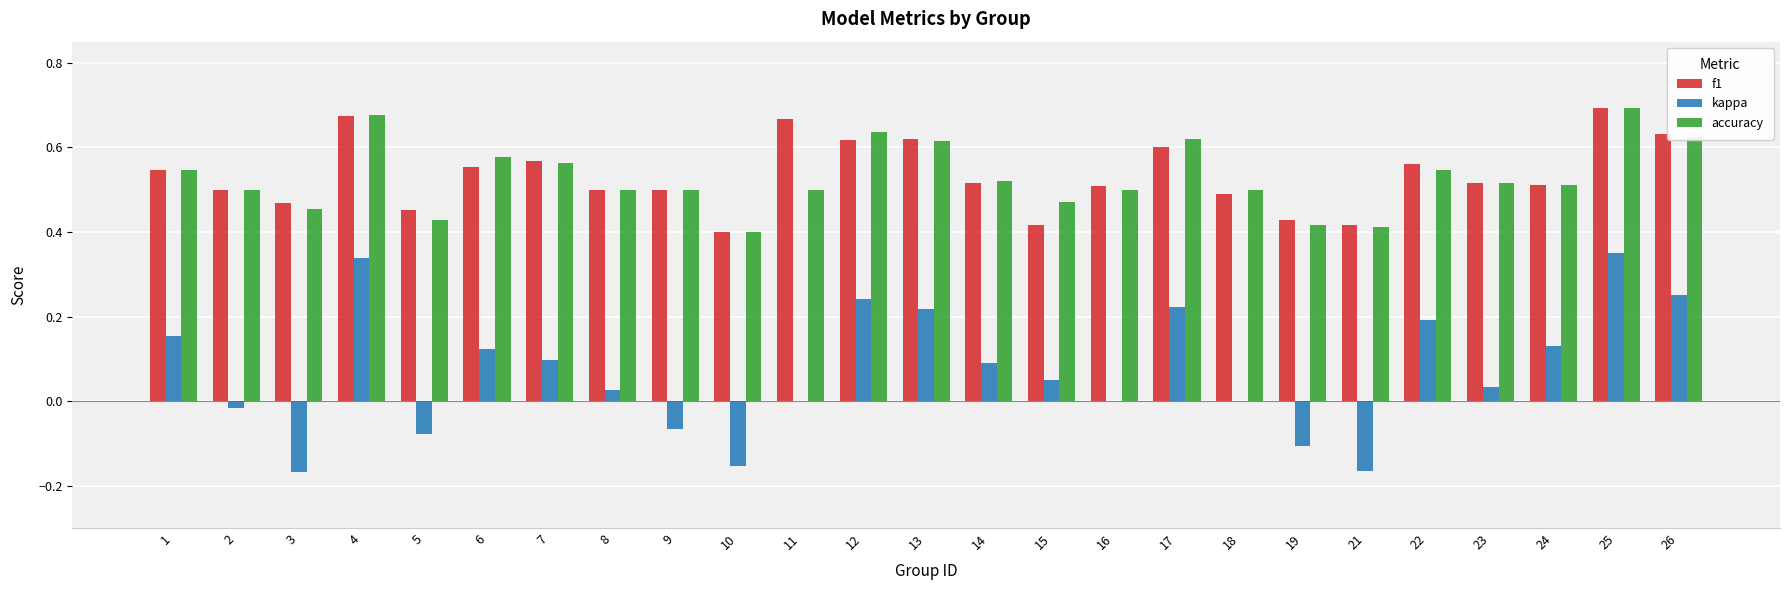

Which series changed the most between 13 and 25?

kappa